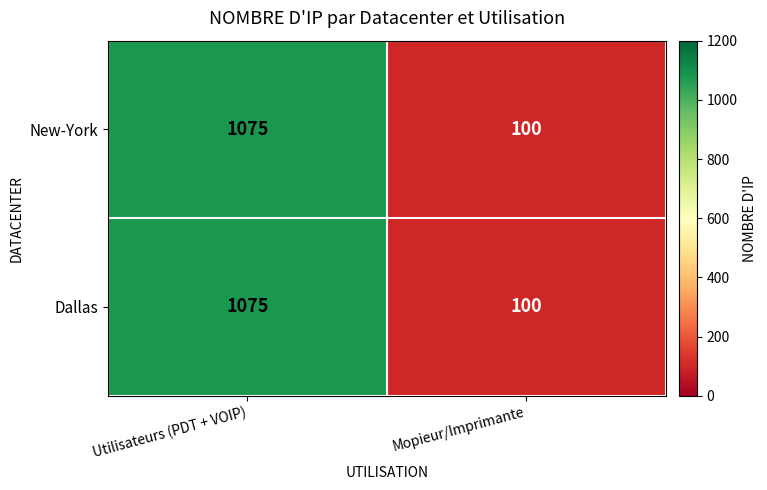

Reading right to left, what are all the values shown in this chart?

New-York: 100	1075
Dallas: 100	1075